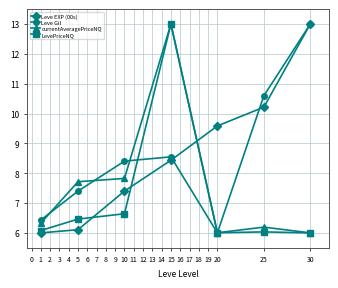

Is the value of Leve Gil at 1 greater than the value of LevePriceNQ at 15?

No